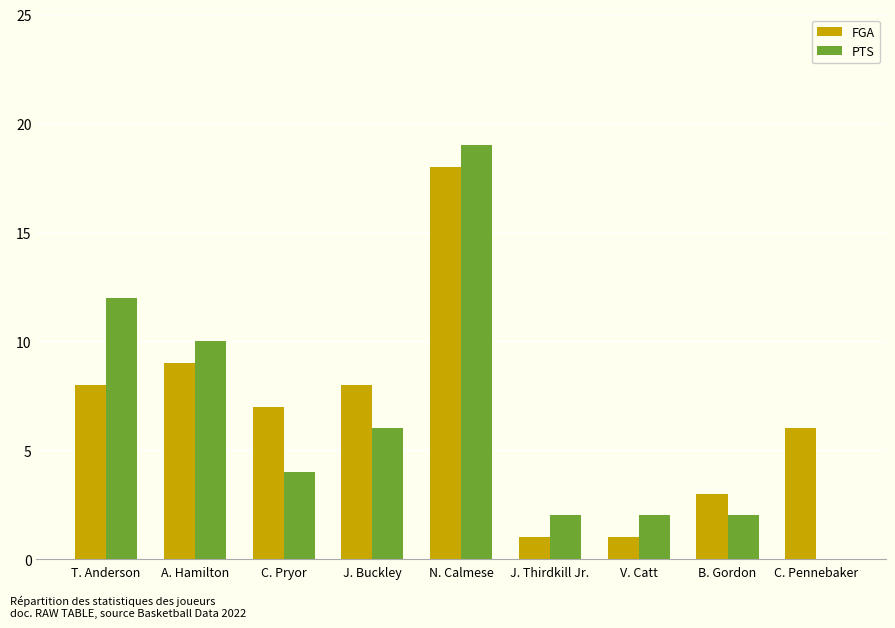

How many data points does each series have?

9